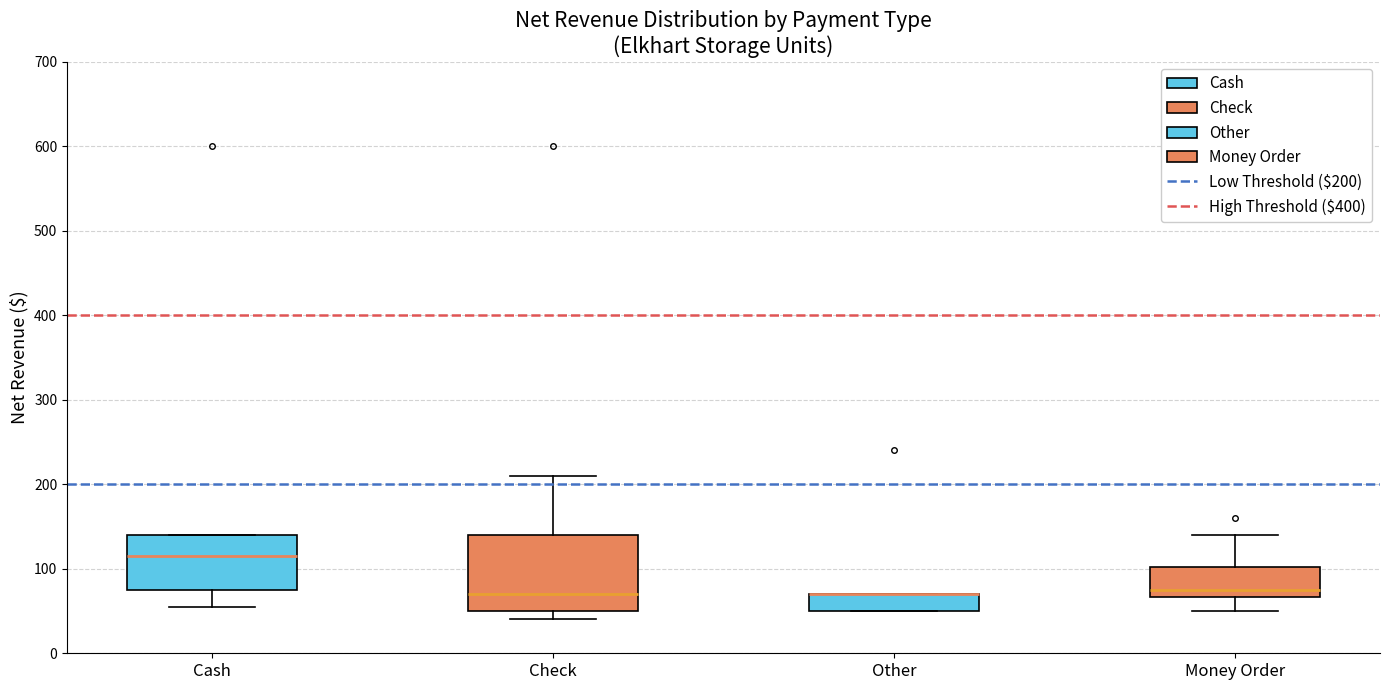

Which box is the tallest, from its lower edge to its upper edge?

Check